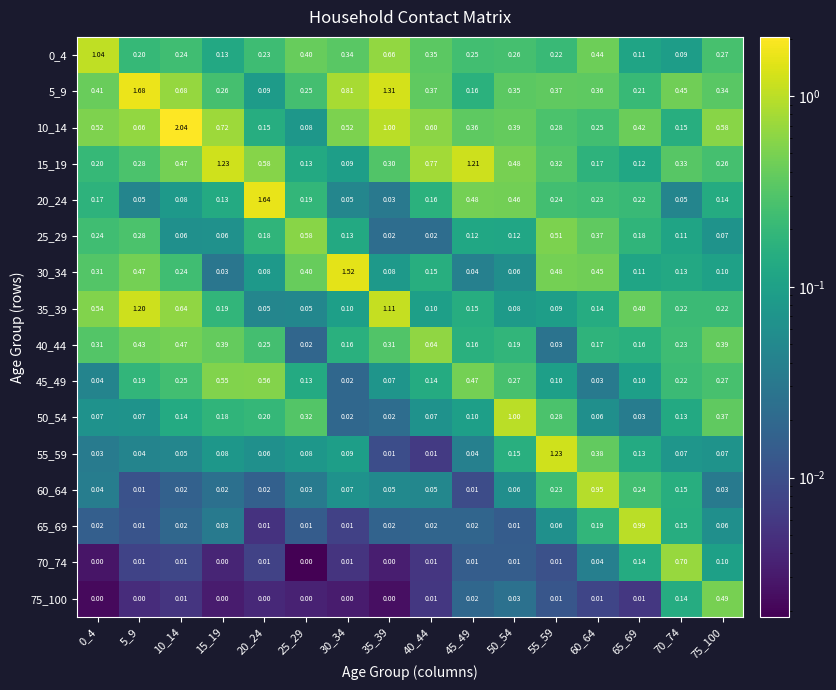

Is the value of 35_39 at 5_9 greater than the value of 40_44 at 10_14?

Yes